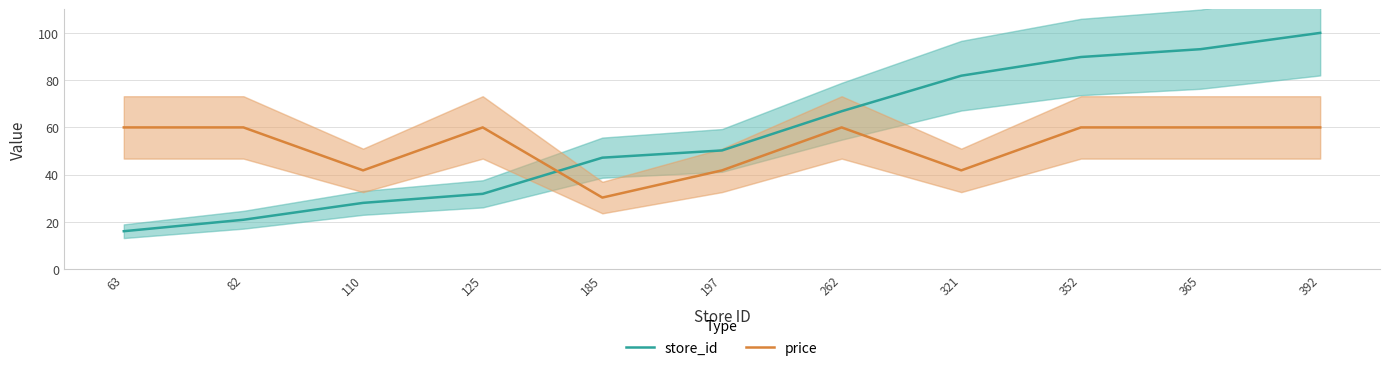

Where is store_id nearest to the value 58?

197